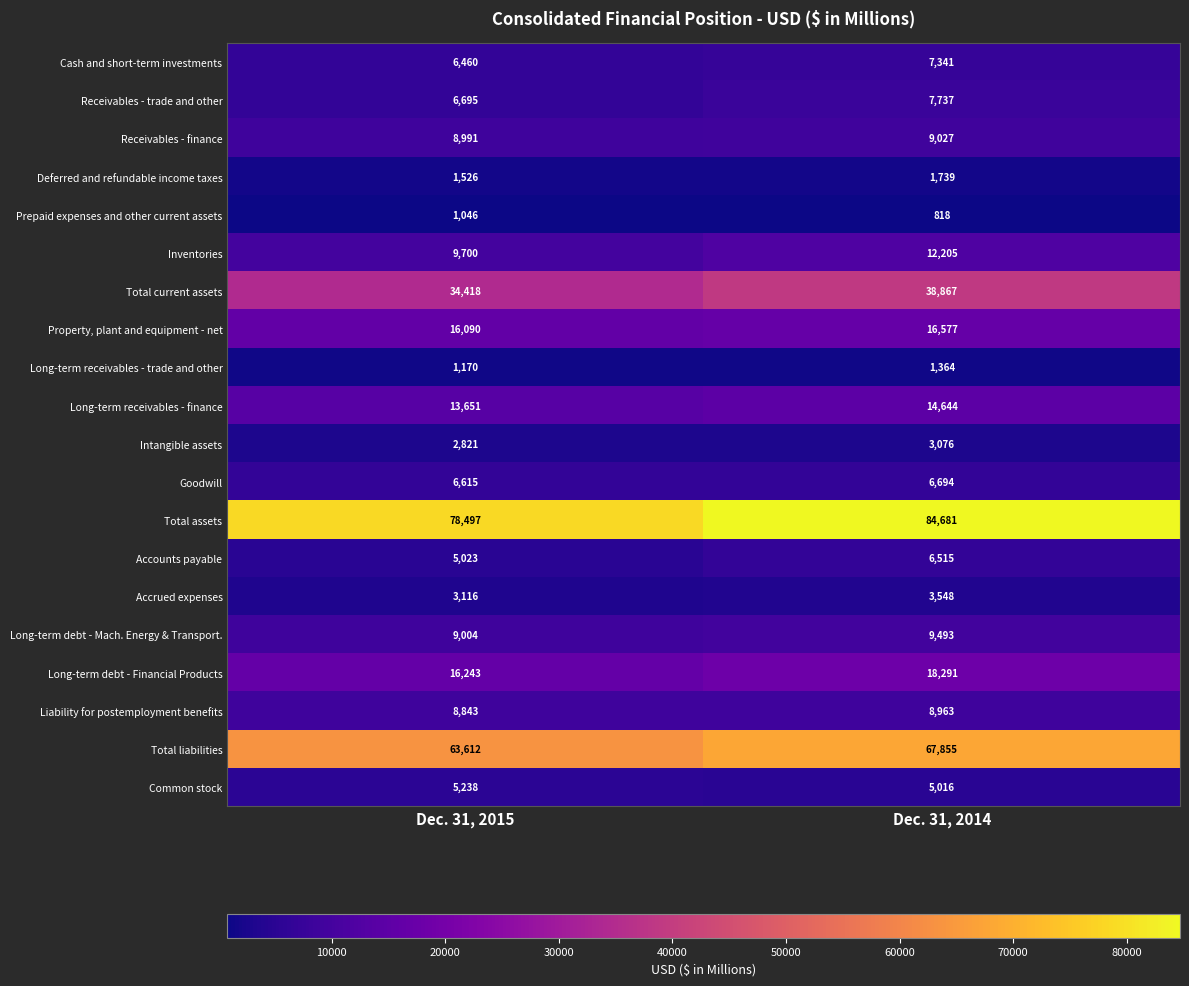

What is the approximate value of Receivables - trade and other at Dec. 31, 2014, to the nearest 10?

7740